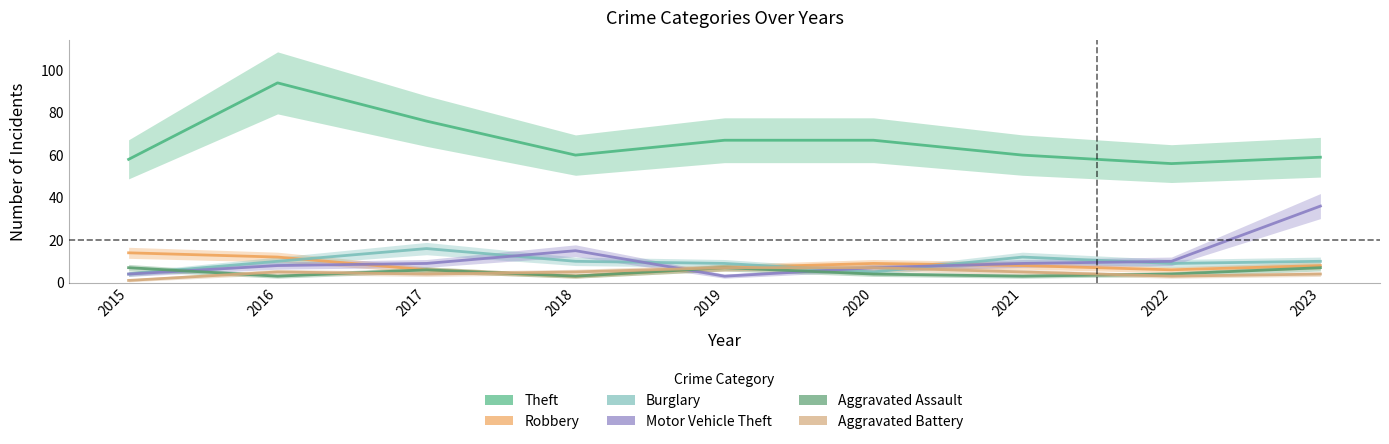

The value of Aggravated Battery at 2023 is 1. True or false?

False